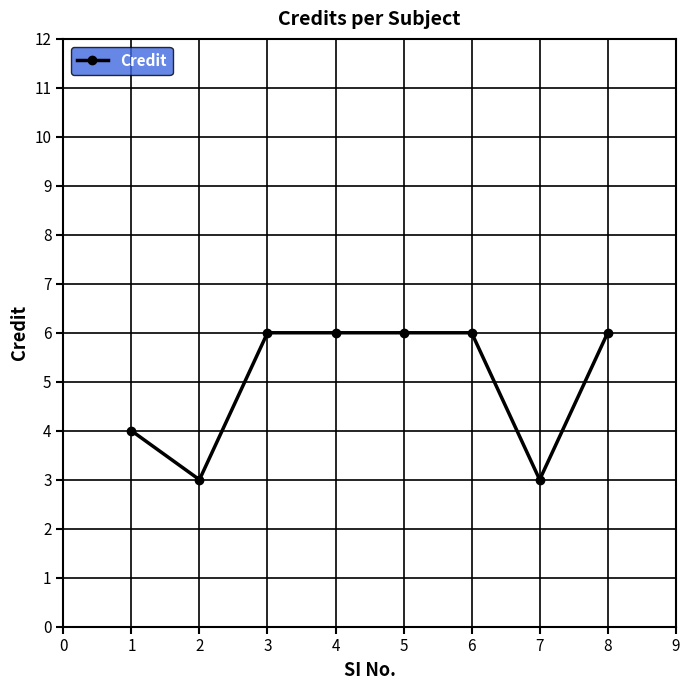

What is the average value?

5